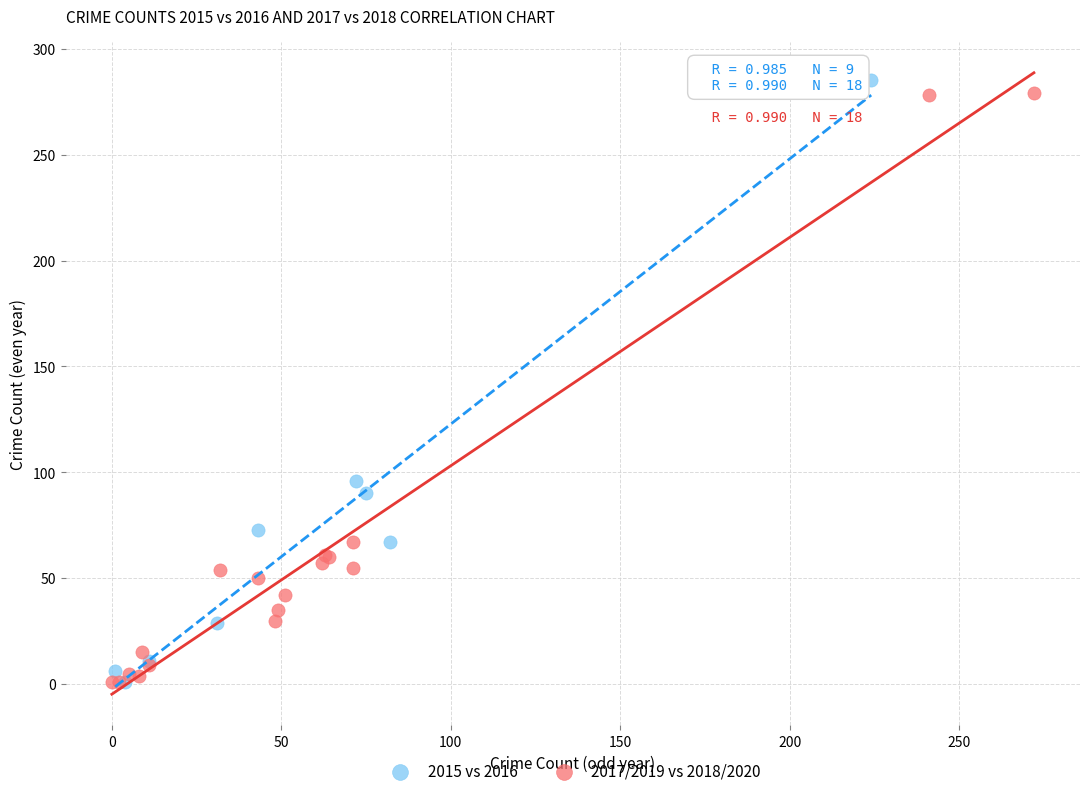

What are all the series names shown in the legend?

2015 vs 2016, 2017/2019 vs 2018/2020